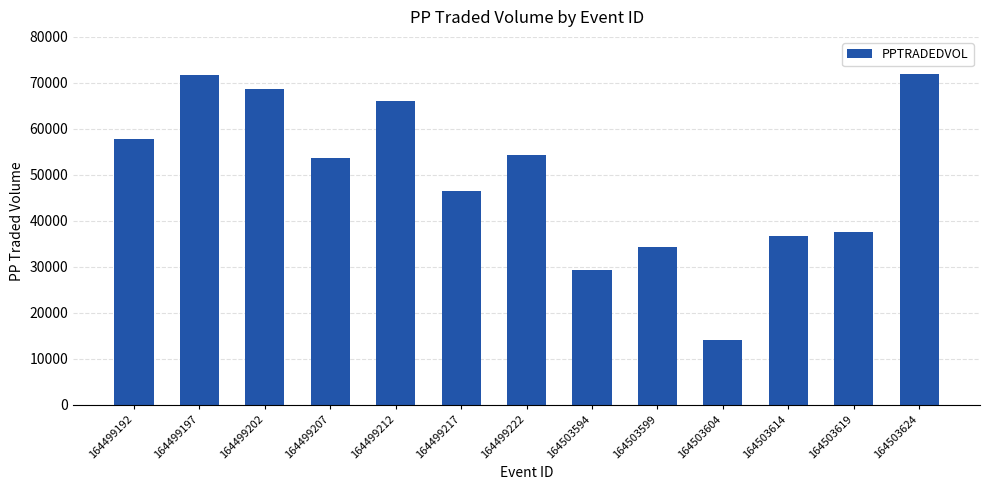

What is the average value?

49422.7